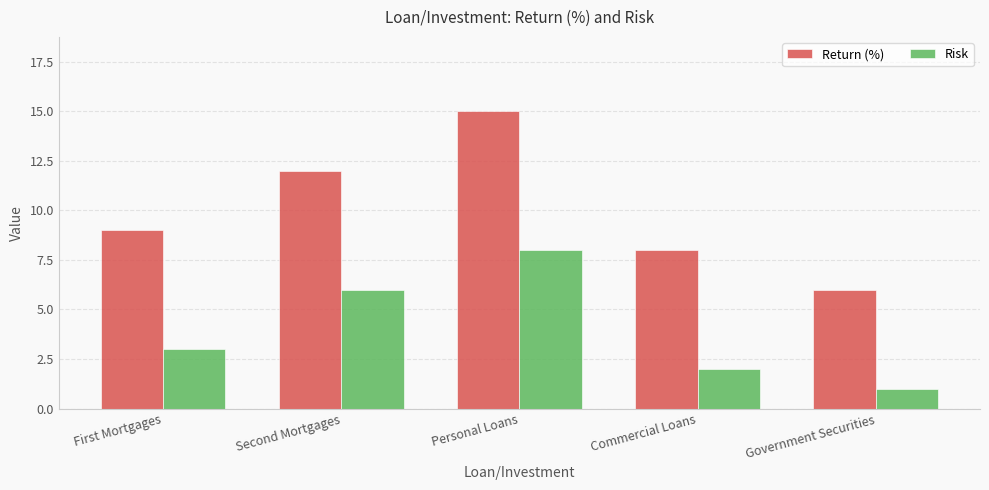

How many distinct data groups are displayed?

2